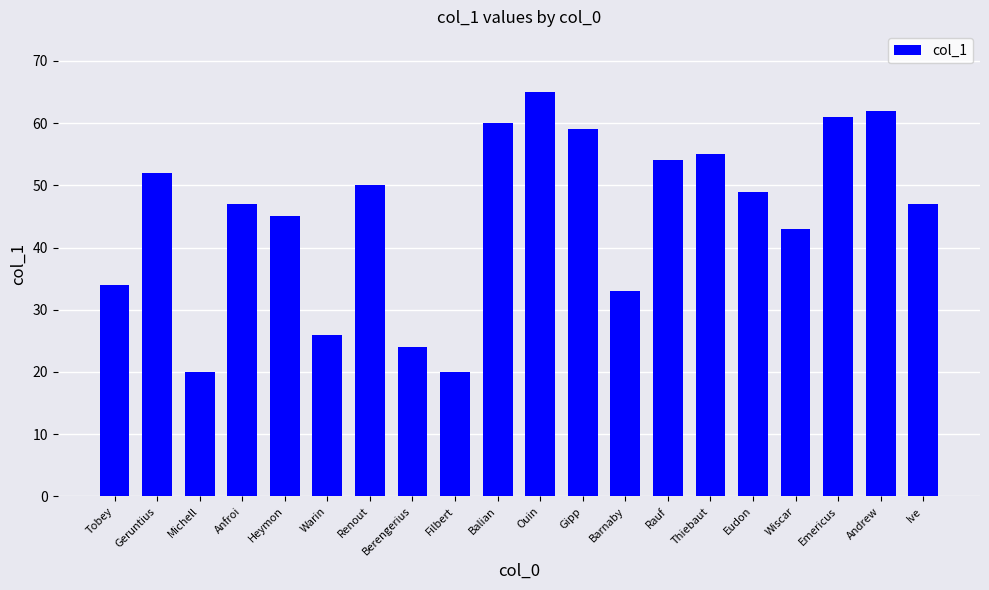

What is the average value?

45